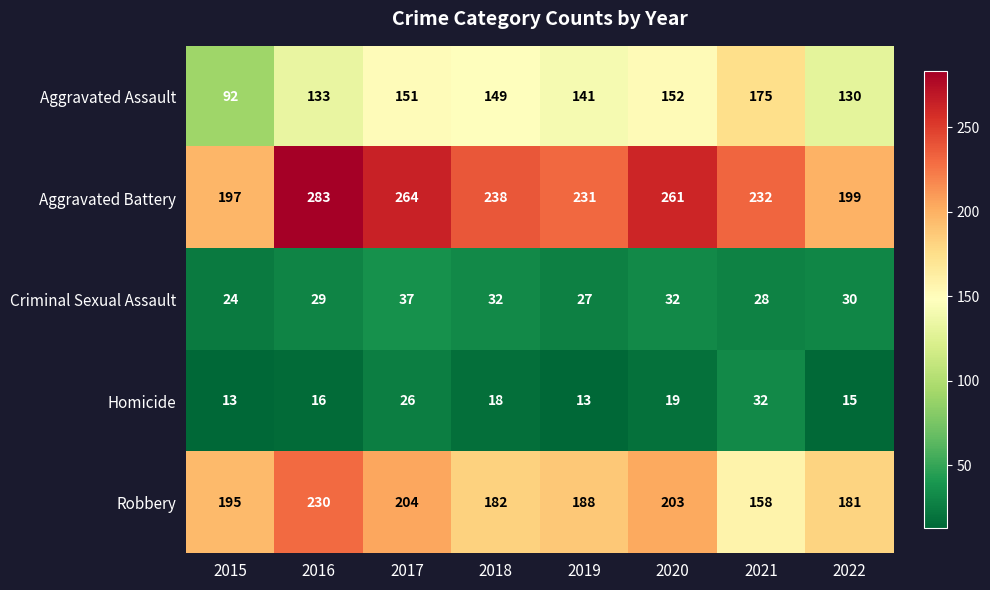

What is the difference between the highest and lowest values at 2020?

242